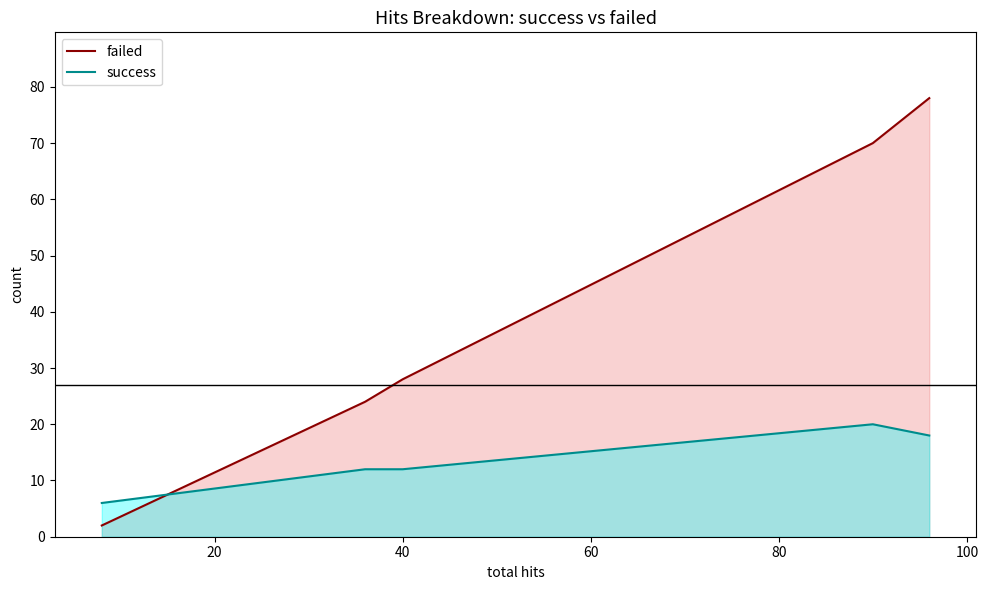

Reading right to left, transcribe all the data shown in this chart.

failed: 78	70	28	24	2
success: 18	20	12	12	6